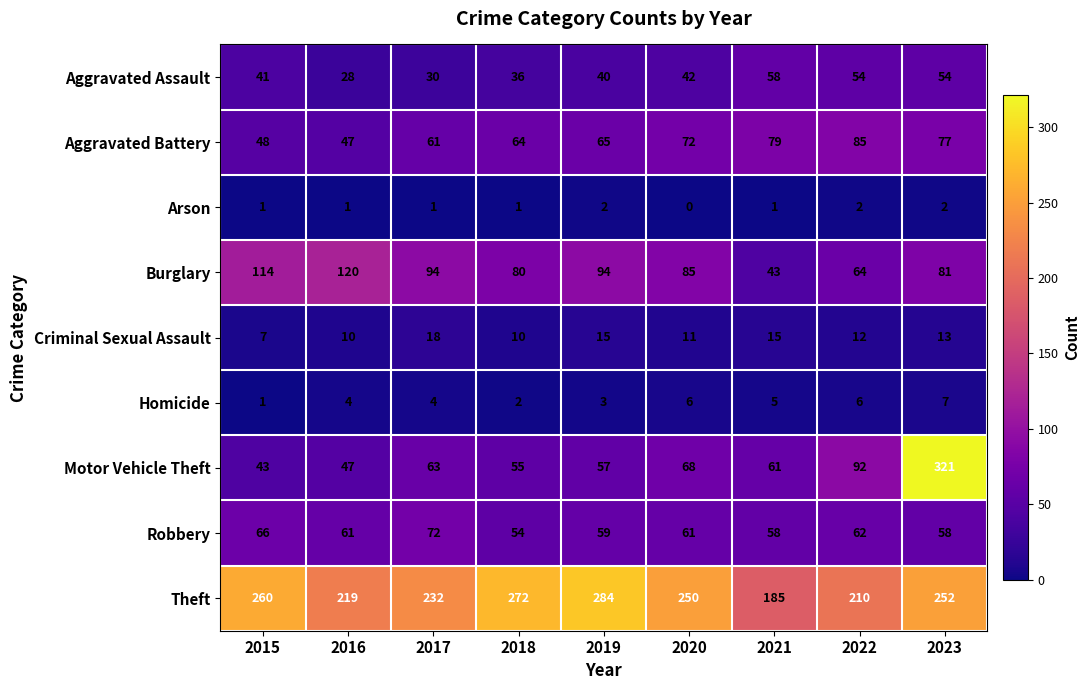

The value of Aggravated Battery at 2018 is 40. True or false?

False